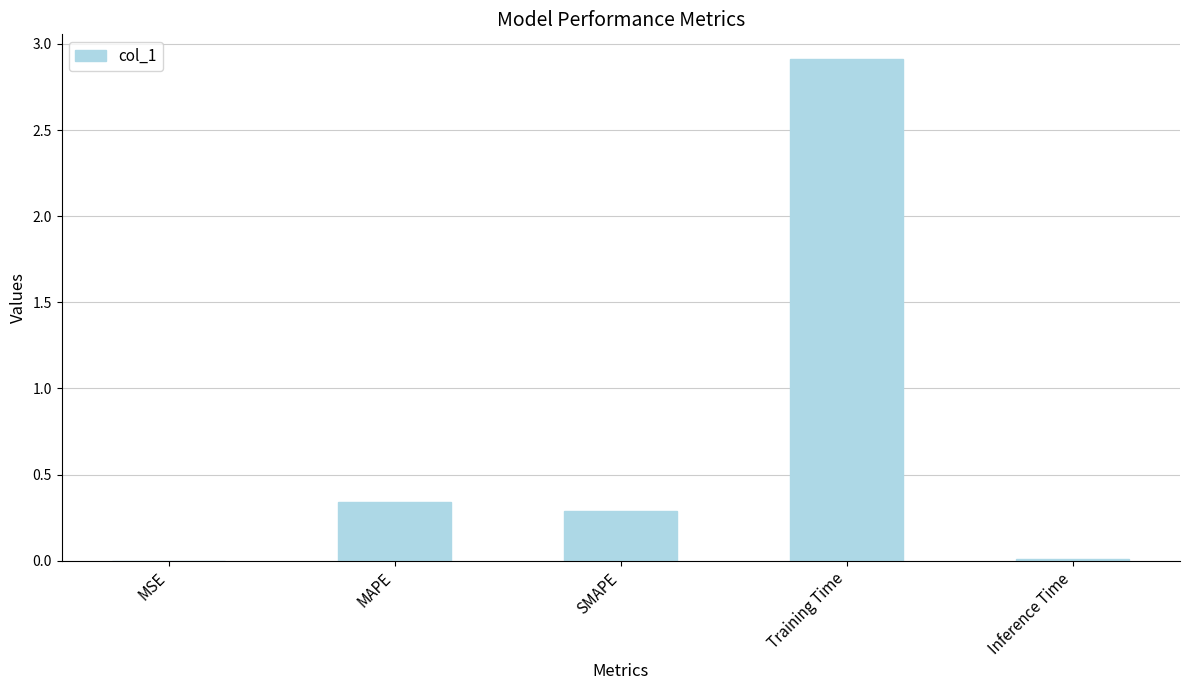

What is the maximum value shown in the chart?

2.9